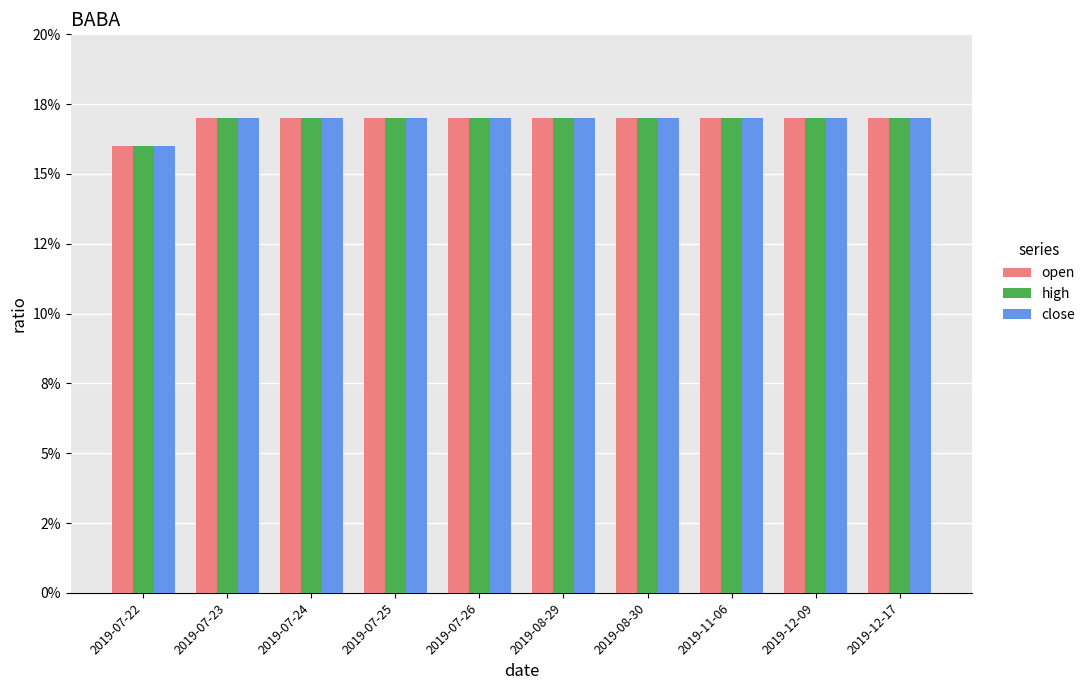

Which series has the largest range (max minus min)?

open